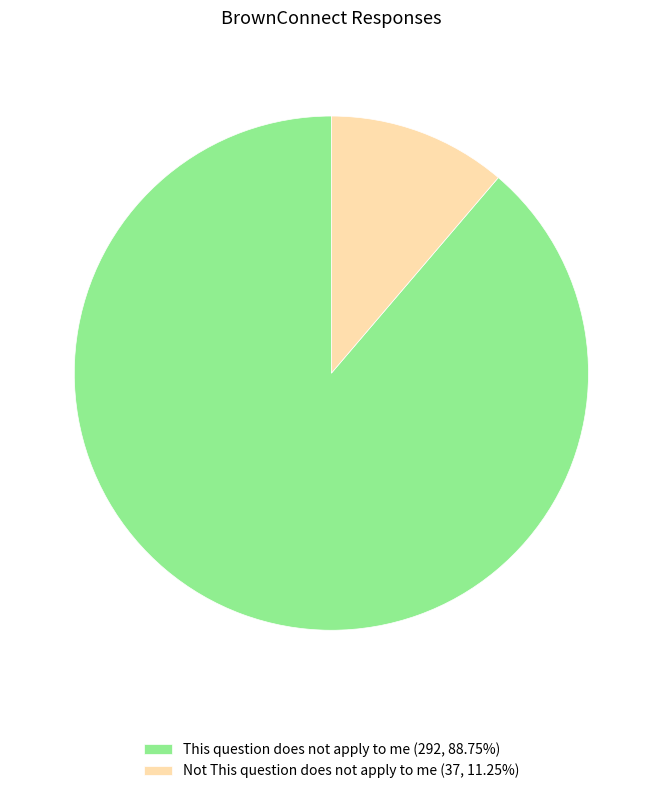

Approximately how many times larger is the value at This question does not apply to me compared to Not This question does not apply to me?

7.9